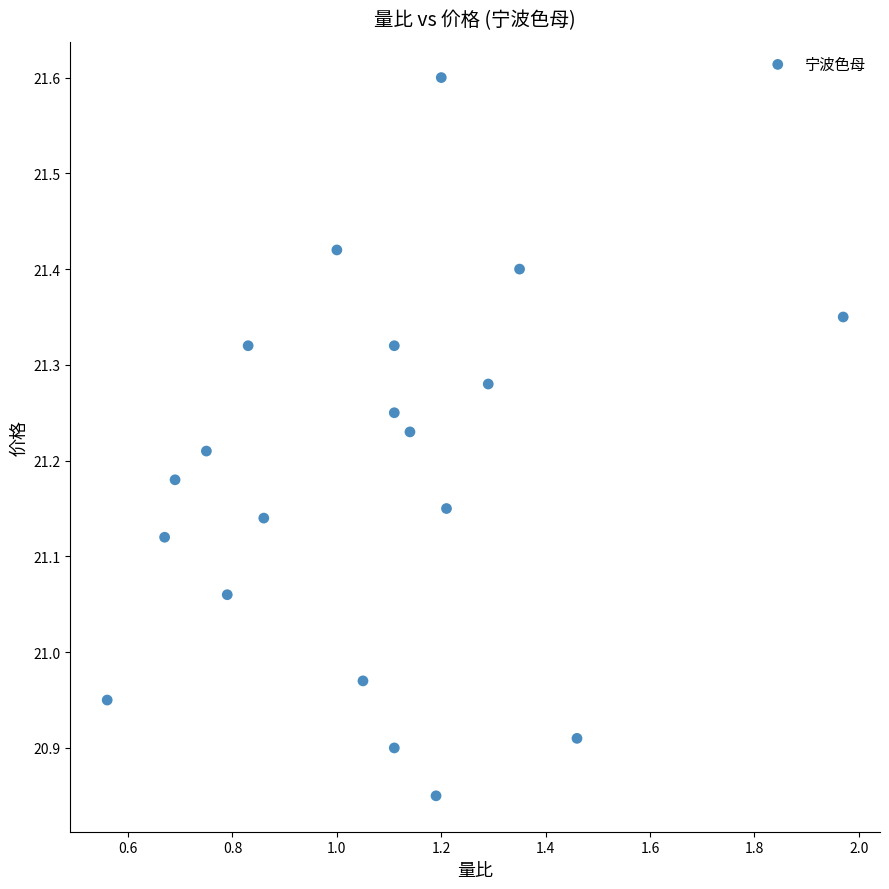

What is the range of X values (max minus min)?

1.4